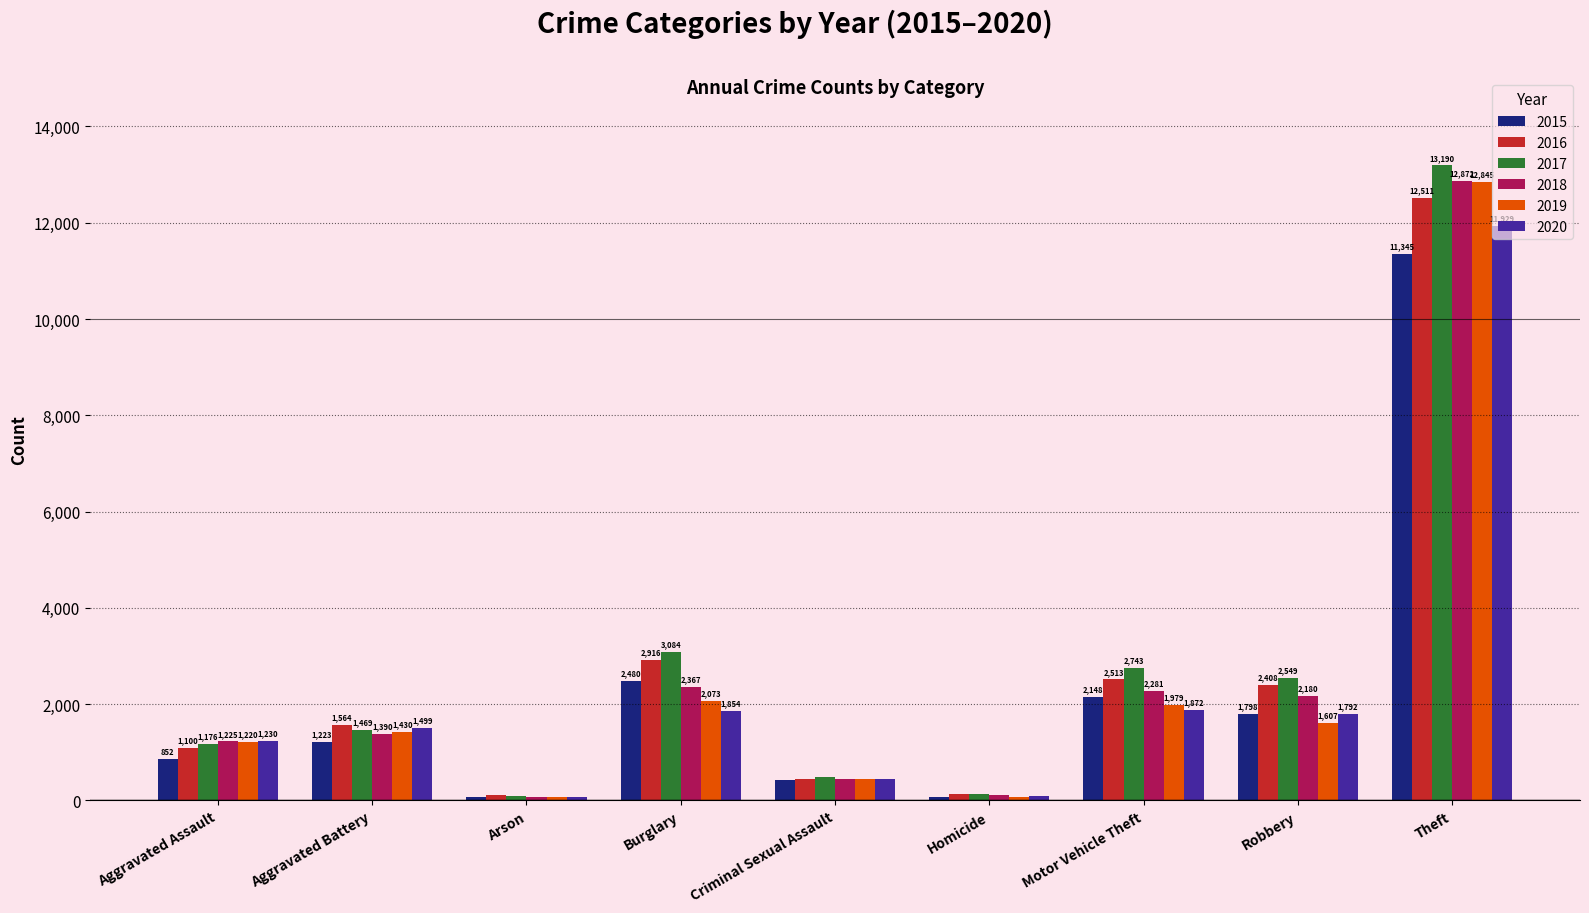

Which series has the largest total across all categories?

2017